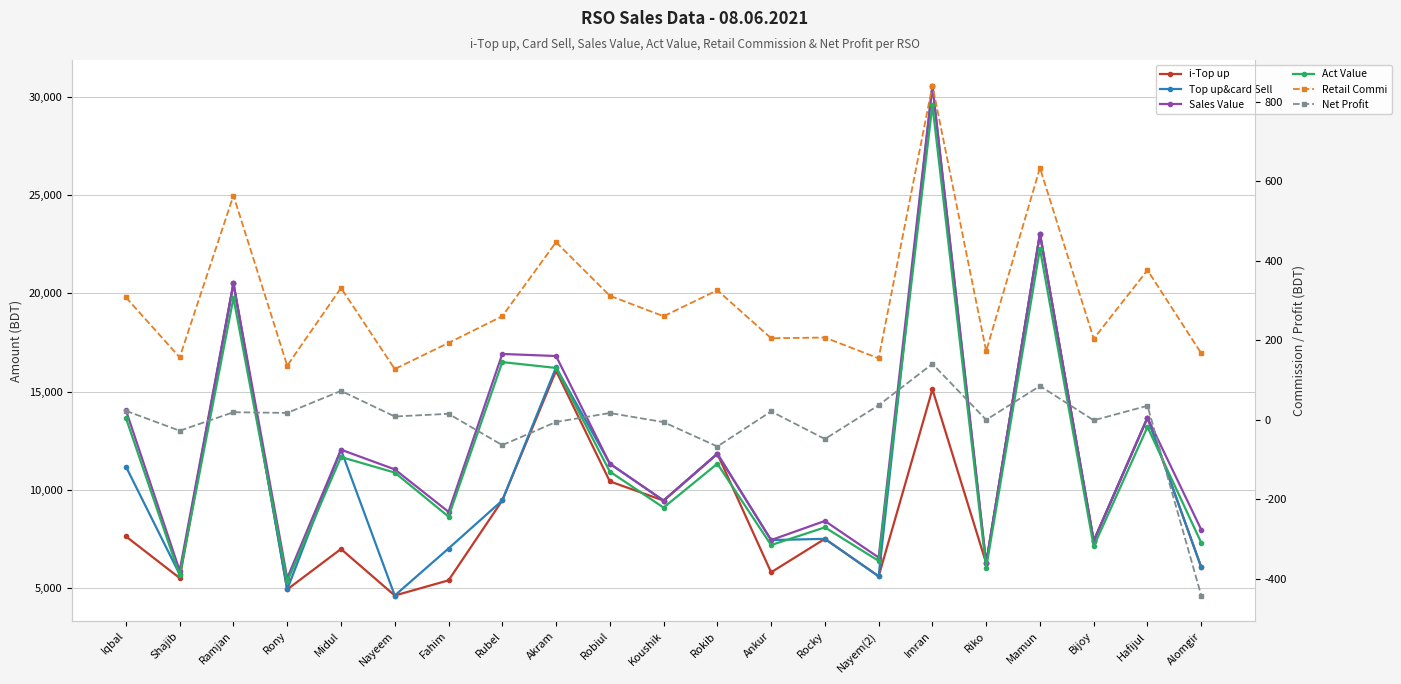

How many interior local valleys does the Act Value series have?

8